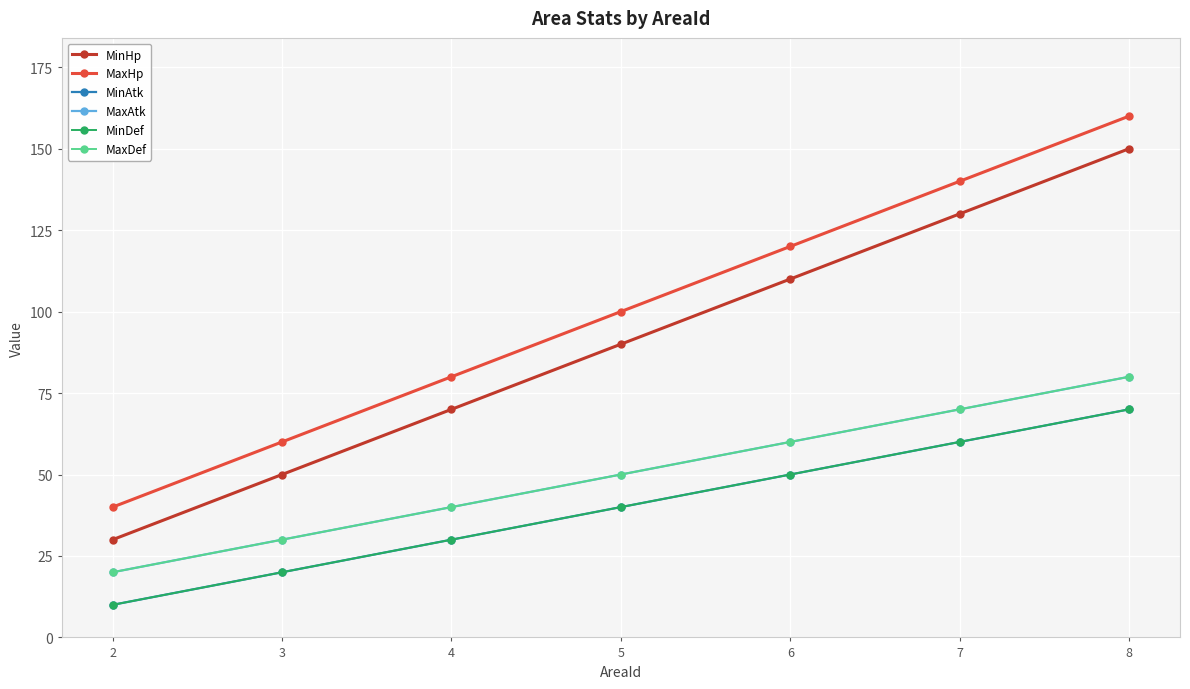

Where does the MaxHp series first go above 100?

6